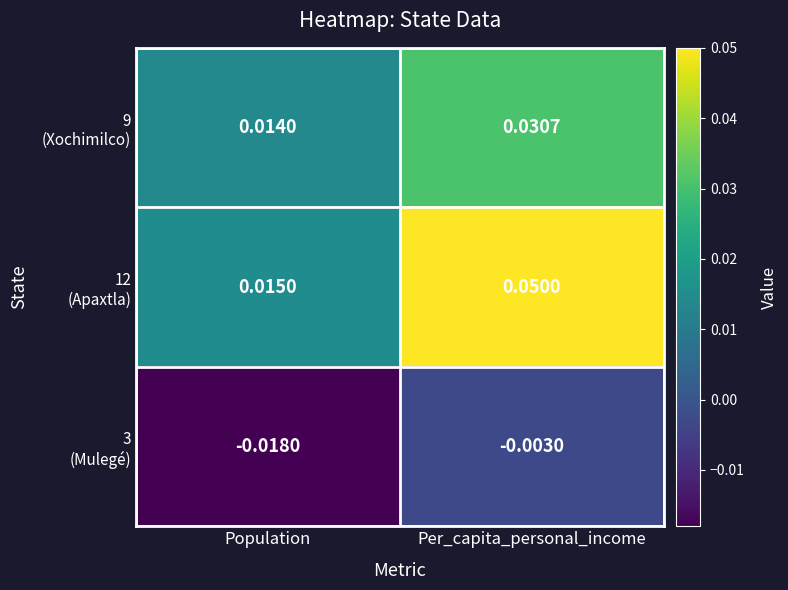

At which category does the chart reach its peak across all series?

Per_capita_personal_income